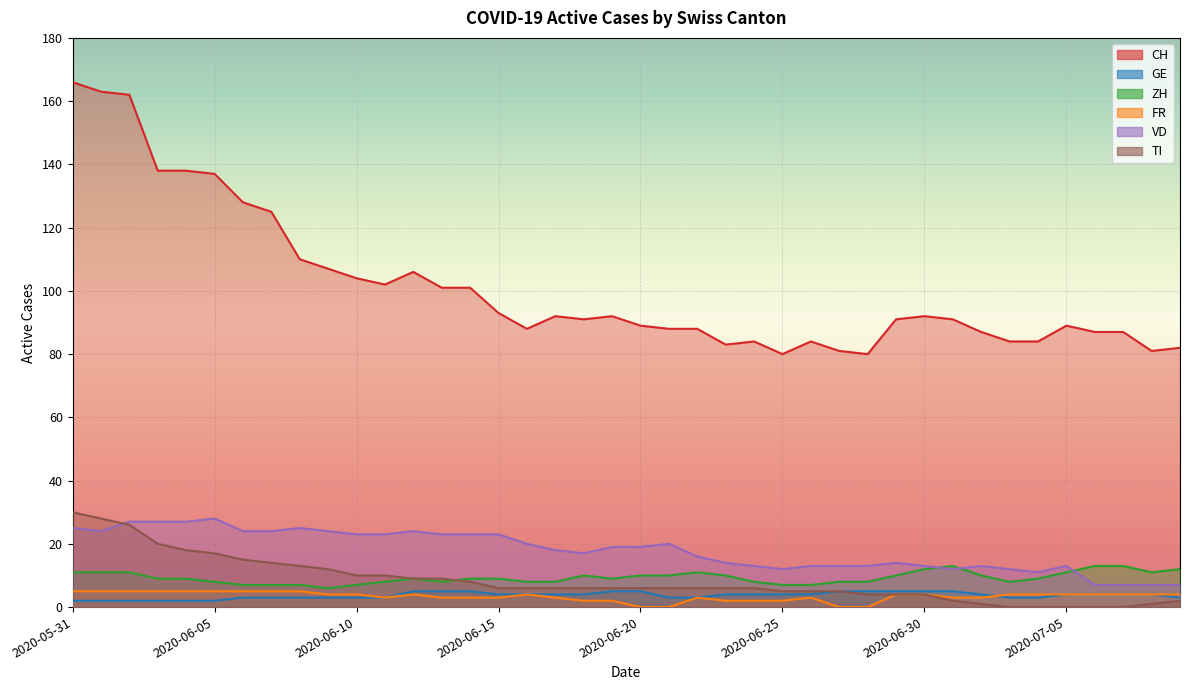

Count the GE values in the range 3 to 5.

34